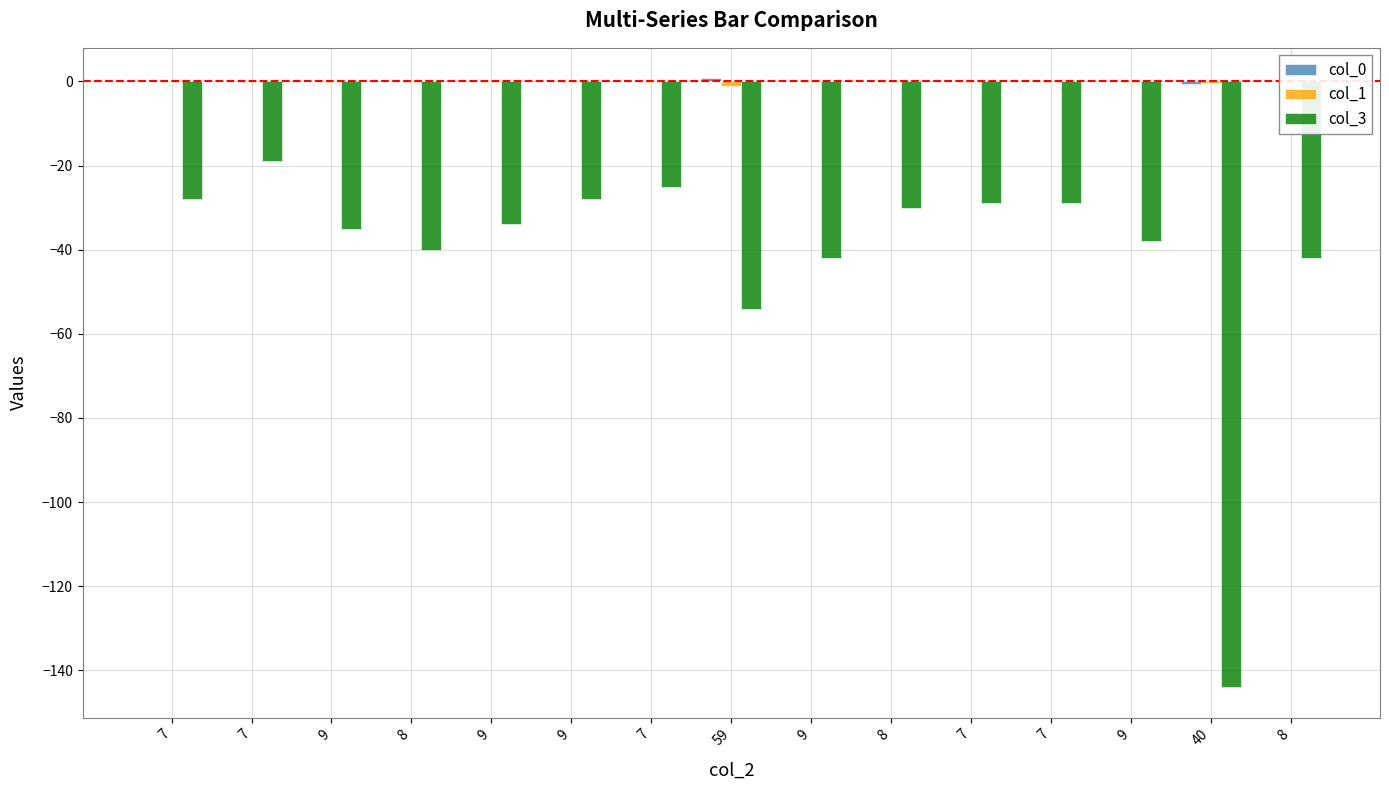

How many data points in col_3 are above -34?

7